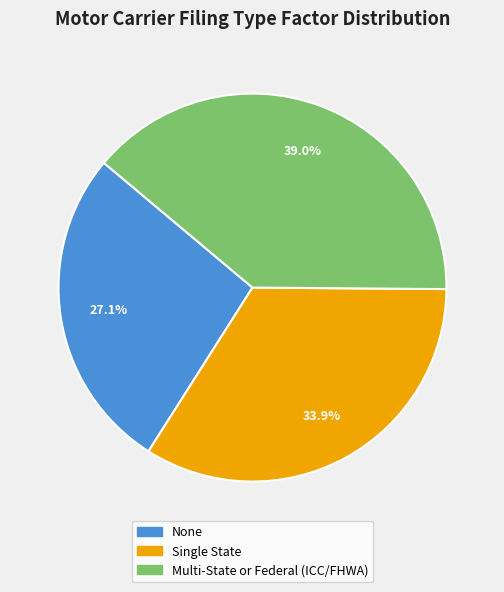

Rank the categories by value from lowest to highest.

None, Single State, Multi-State or Federal (ICC/FHWA)